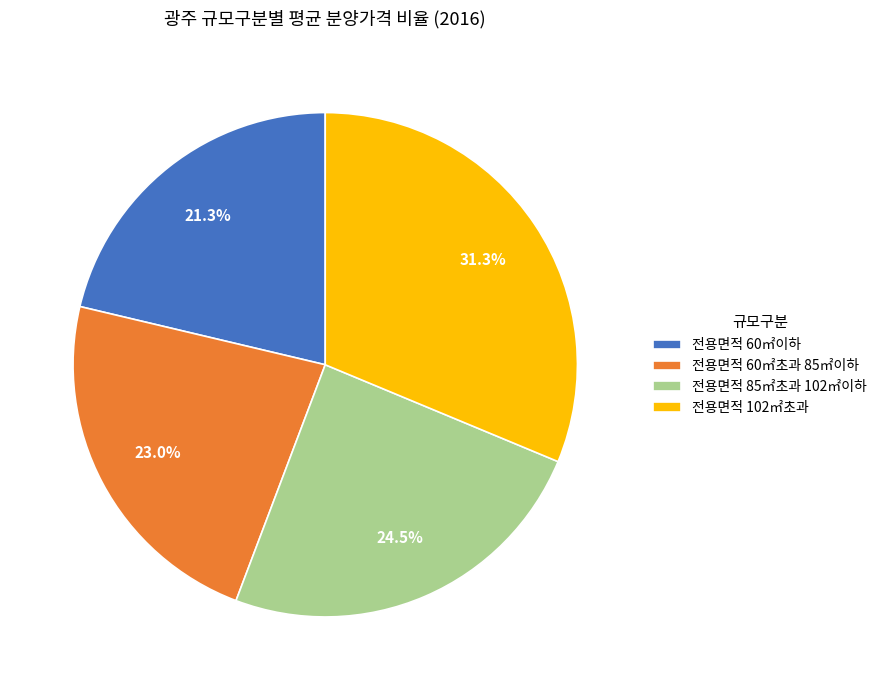

To the nearest percent, what is the average slice percentage?

25%